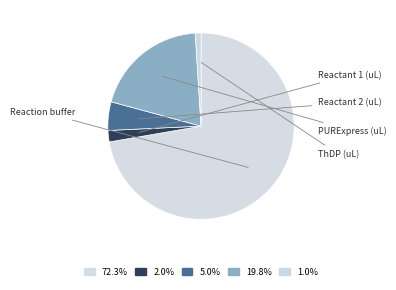

How many slices are in this pie chart?

5